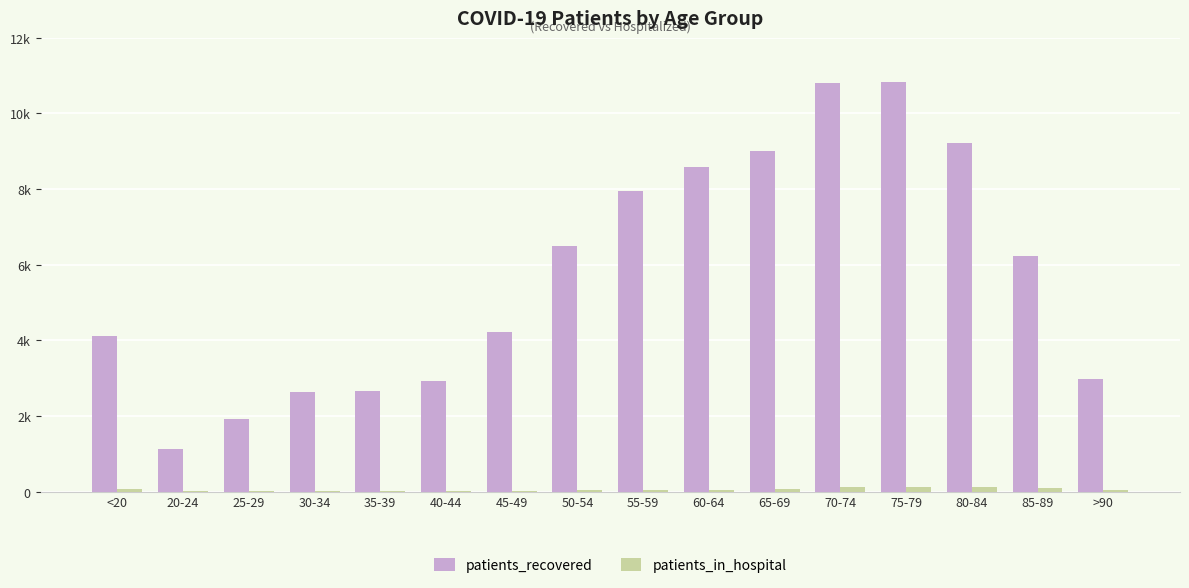

Are the bars grouped side by side (vs. stacked)?

Yes